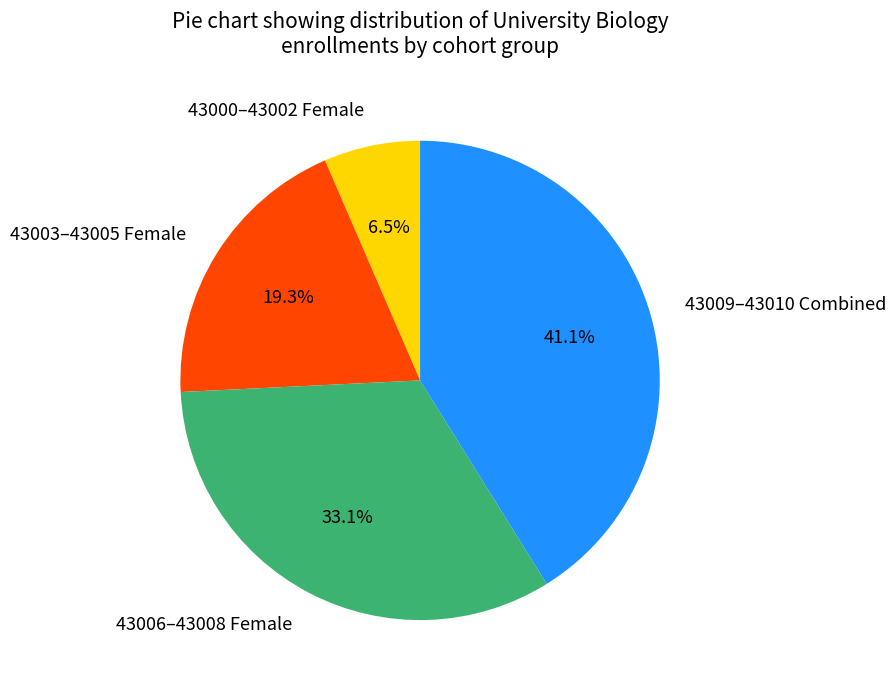

How much of the chart is everything except 43006–43008 Female?

66.9%